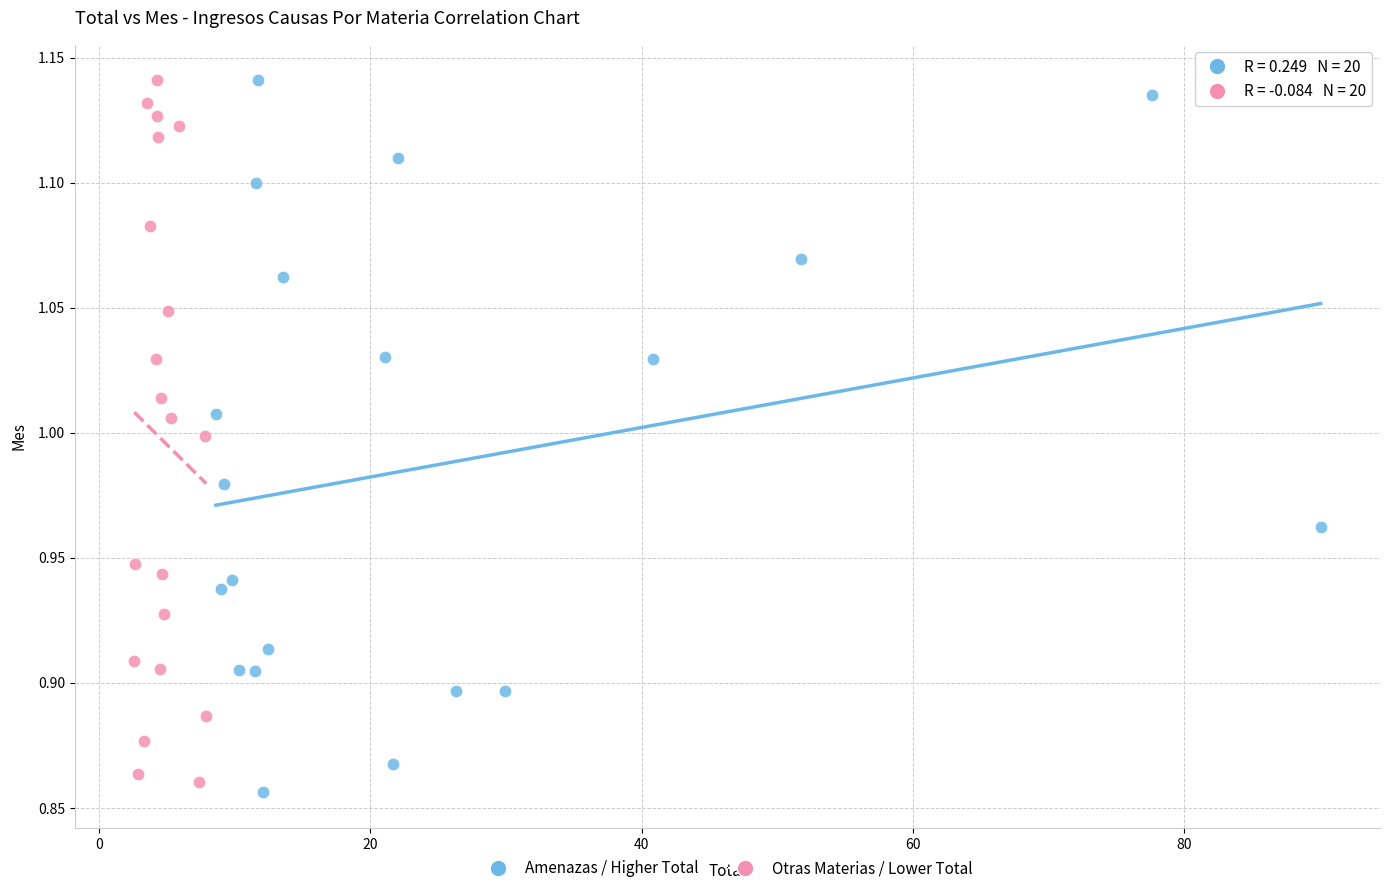

What are all the series names shown in the legend?

Amenazas / Higher Total, Otras Materias / Lower Total